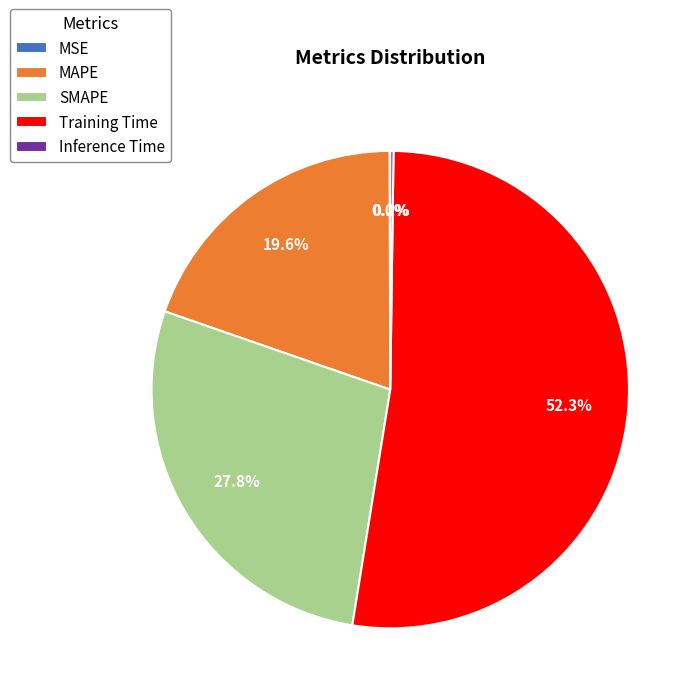

What percentage is the Training Time slice, to the nearest percent?

52%